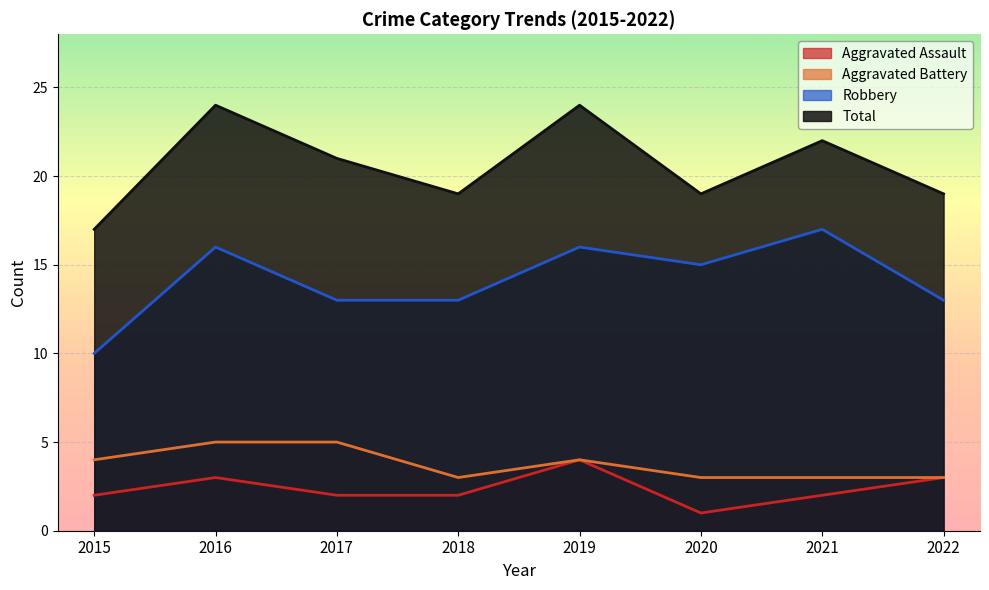

True or false: Aggravated Assault and Total intersect in this chart.

False